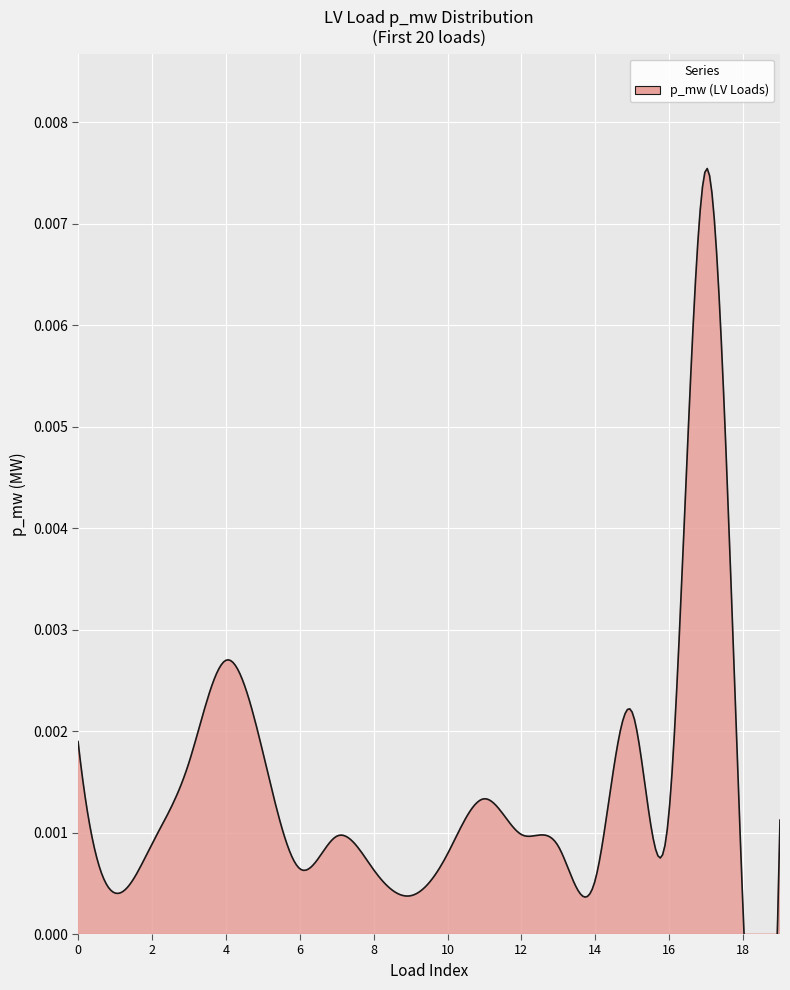

At which category does the chart reach its peak across all series?

17